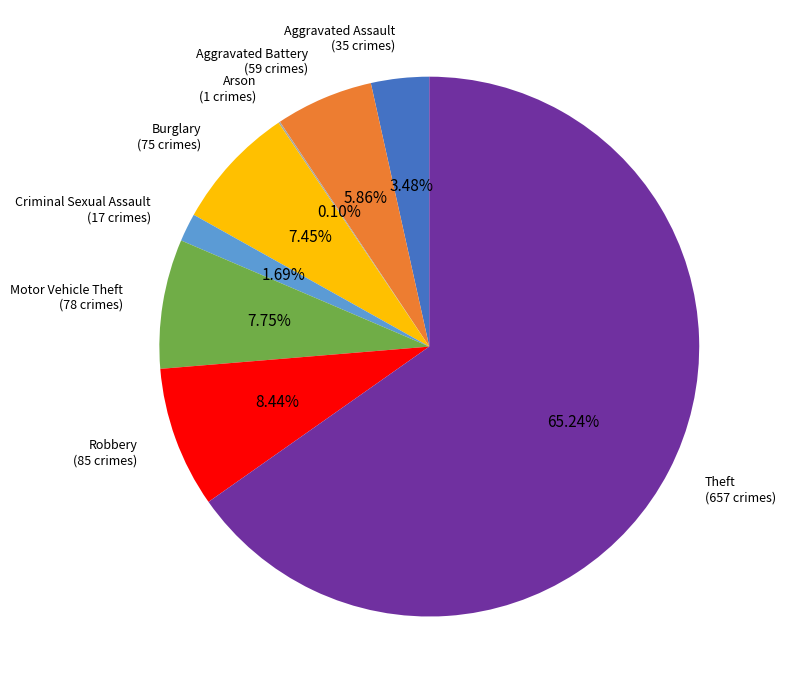

Is there any slice that represents more than half of the pie?

Yes